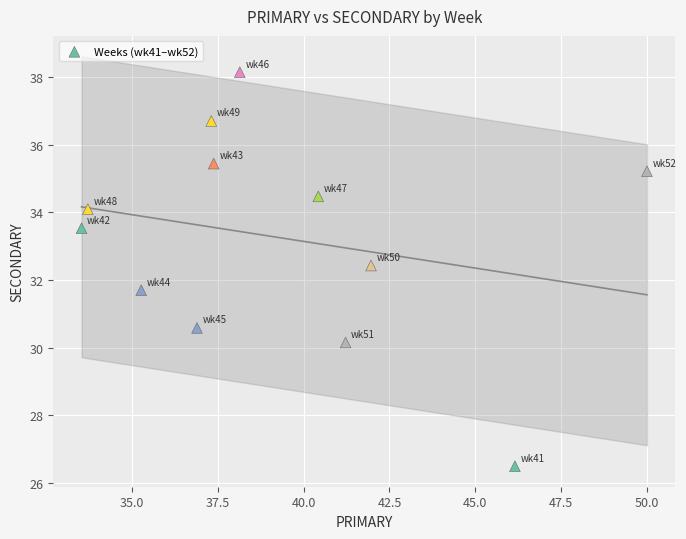

What is the range of X values (max minus min)?

16.5